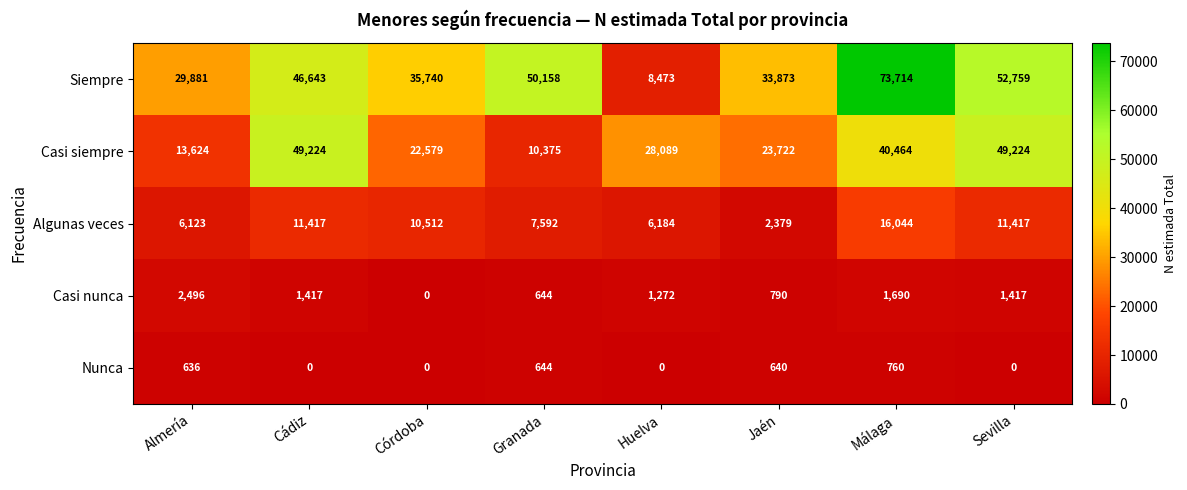

What is the highest value of the Casi siempre series?

49224